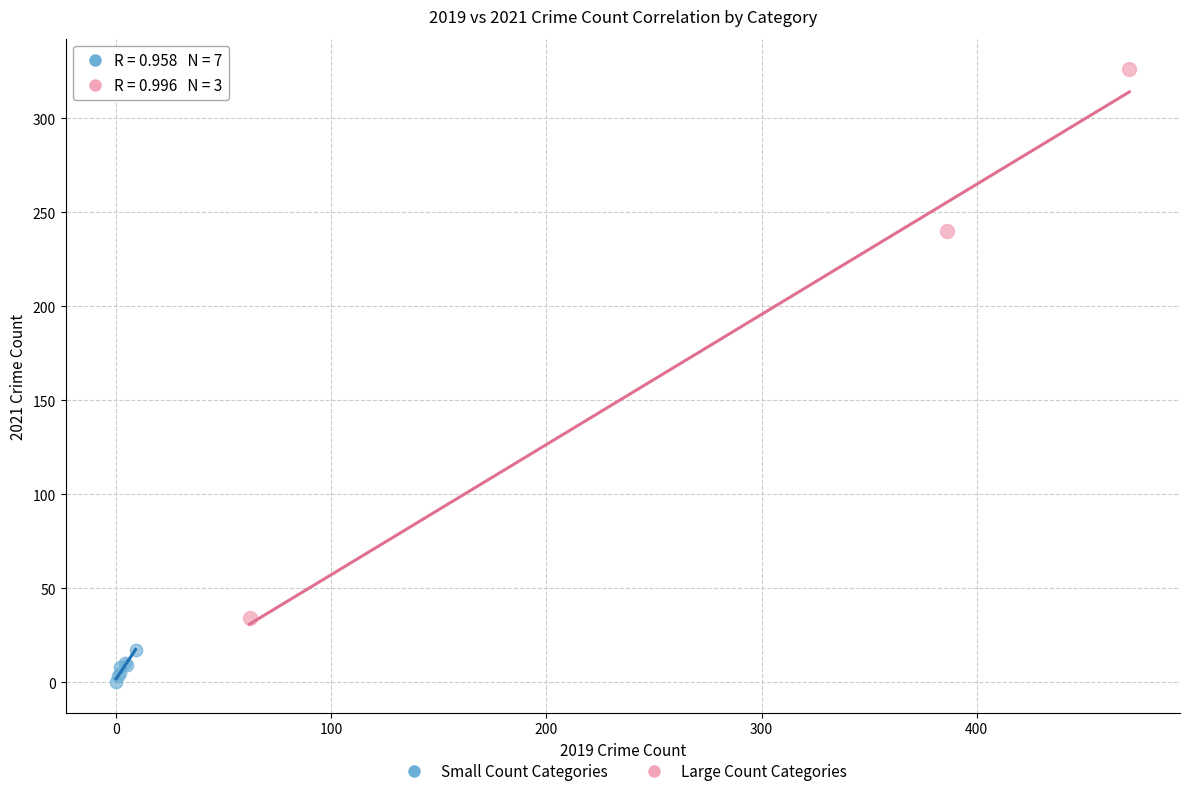

What are all the series names shown in the legend?

Small Count Categories, Large Count Categories